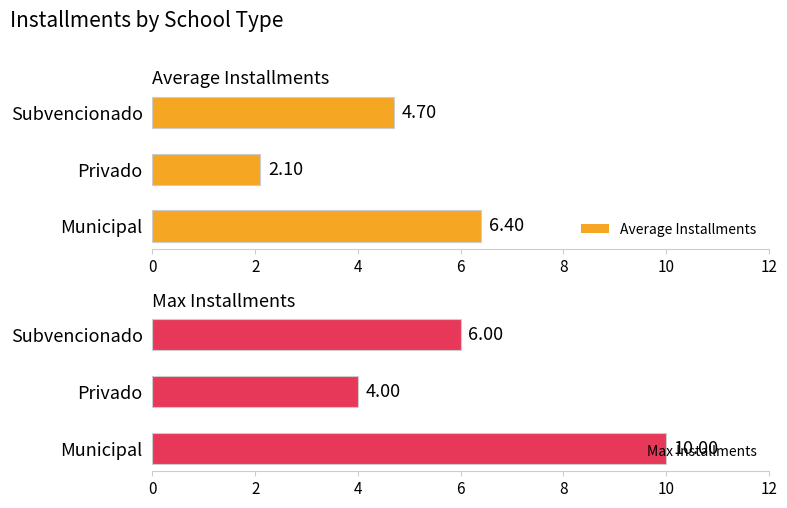

Which series has the widest spread of values?

Max Installments